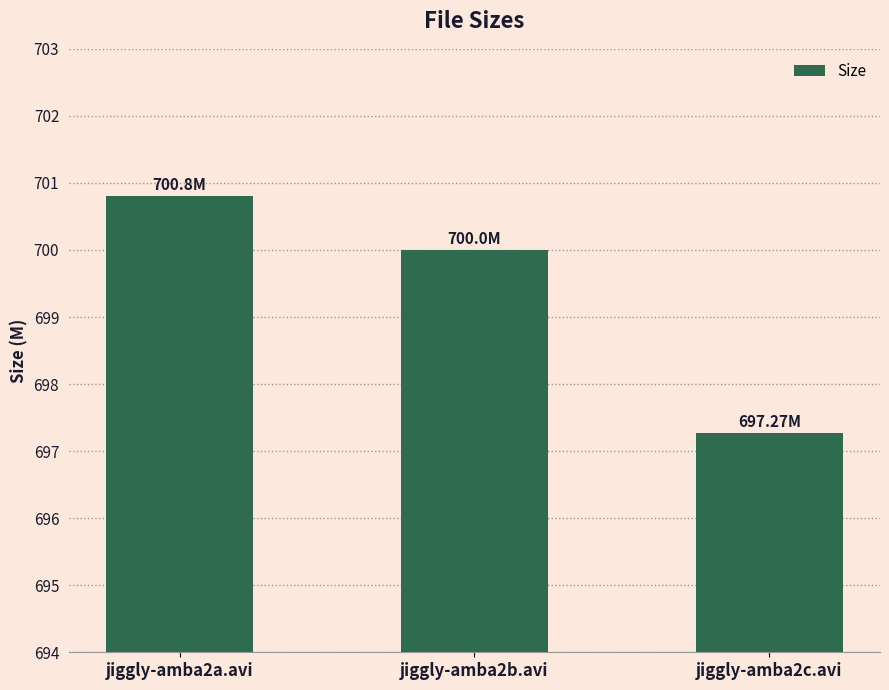

What is the sum of all values?

2098.1